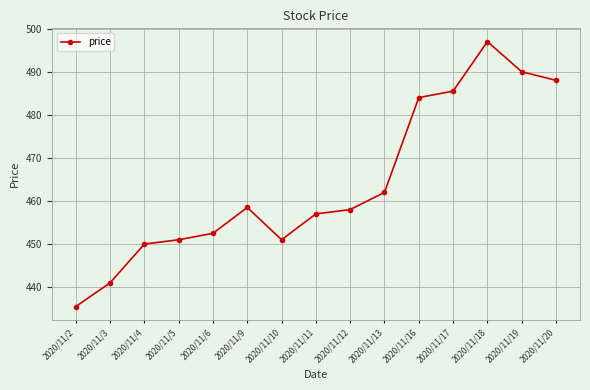

Reading left to right, what are all the values shown in this chart?

2020/11/2=435.5	2020/11/3=441.0	2020/11/4=450.0	2020/11/5=451.0	2020/11/6=452.5	2020/11/9=458.5	2020/11/10=451.0	2020/11/11=457.0	2020/11/12=458.0	2020/11/13=462.0	2020/11/16=484.0	2020/11/17=485.5	2020/11/18=497.0	2020/11/19=490.0	2020/11/20=488.0